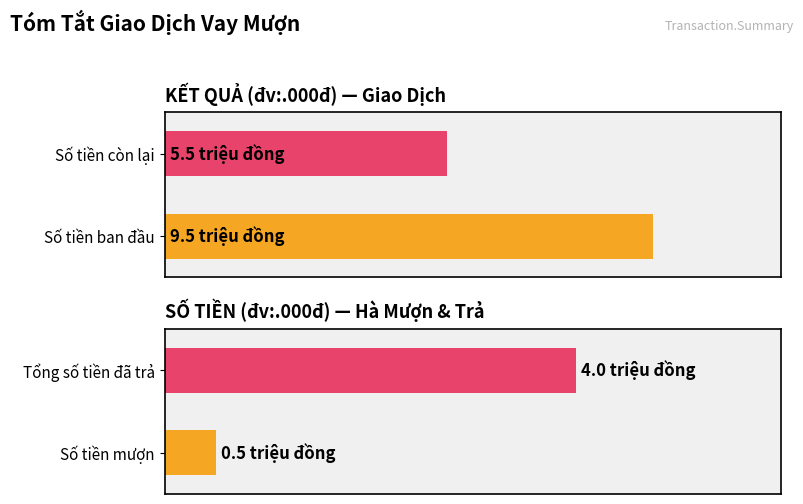

The value at 6000 is -251. True or false?

False